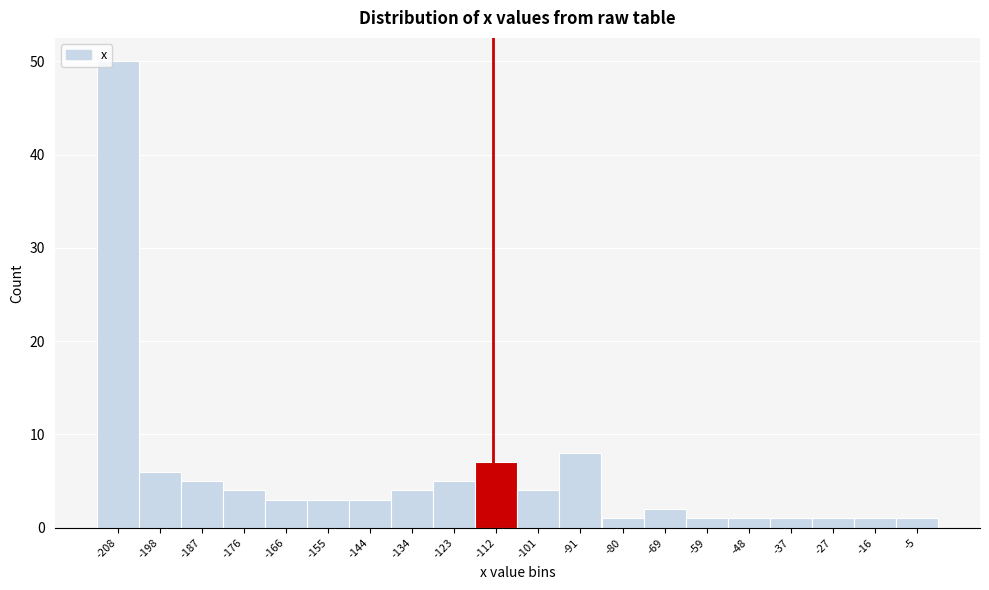

Reading left to right, transcribe this chart: for each bar, give the range it covers on the x-axis and its height. Neither the bar edges nor the heights are printed on the chart, so give them approximately, as read against the axes.

-214 to -202: 50
-202 to -192: 6
-192 to -182: 5
-182 to -170: 4
-170 to -160: 3
-160 to -150: 3
-150 to -138: 3
-138 to -128: 4
-128 to -118: 5
-118 to -106: 7
-106 to -96: 4
-96 to -86: 8
-86 to -74: 1
-74 to -64: 2
-64 to -54: 1
-54 to -42: 1
-42 to -32: 1
-32 to -22: 1
-22 to -10: 1
-10 to 0: 1